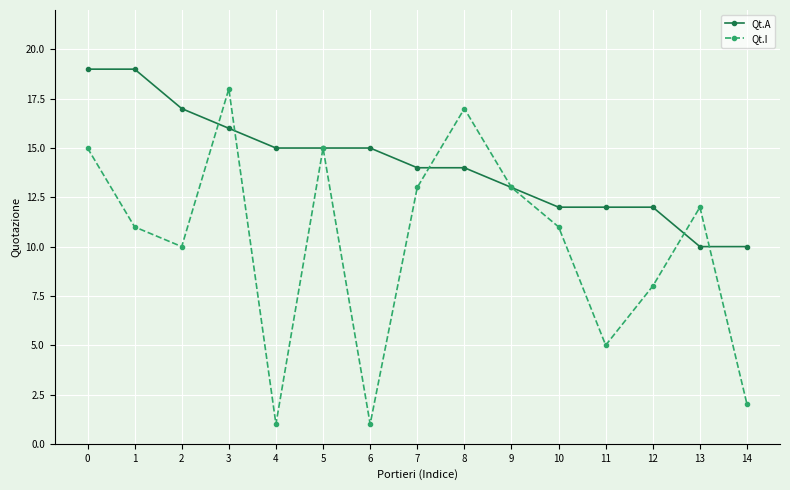

What is the maximum value for Qt.A?

19